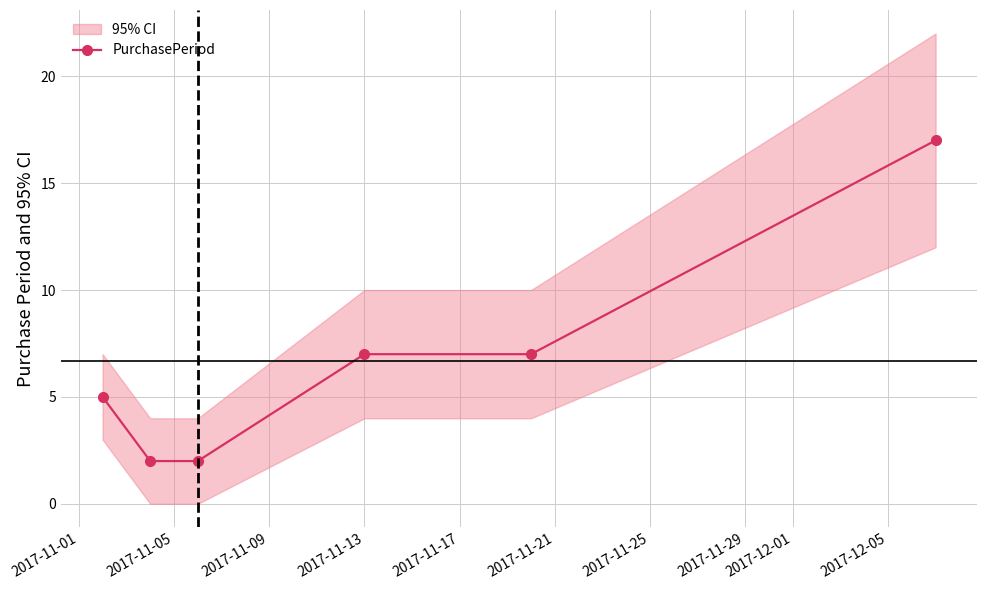

True or false: PurchasePeriod has more than 2 points higher than both neighbors.

False